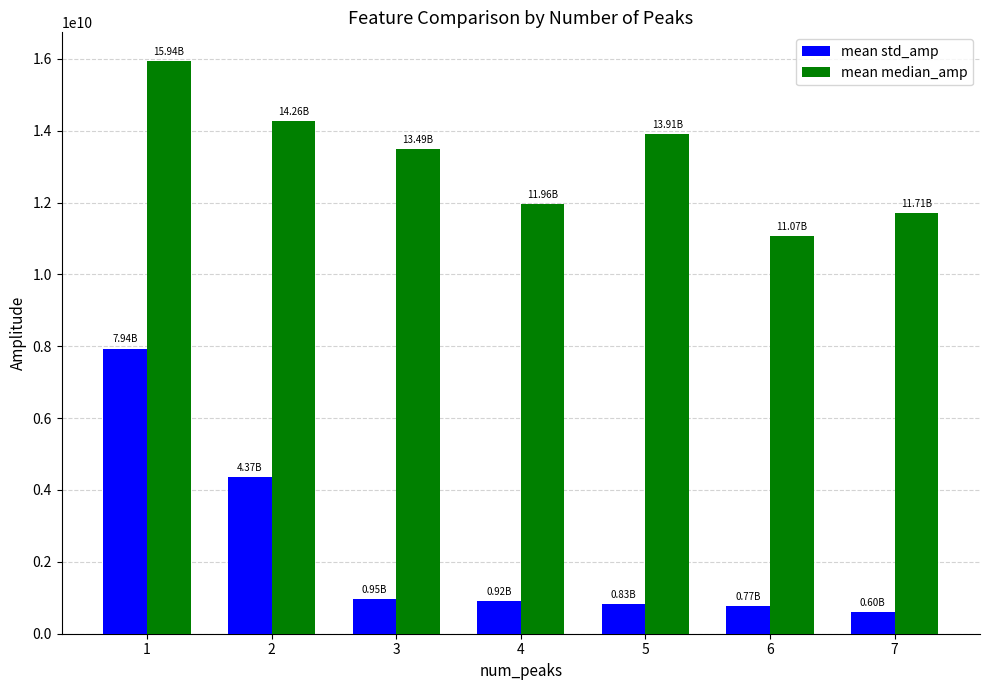

What is the minimum value for mean median_amp?

11067002947.9